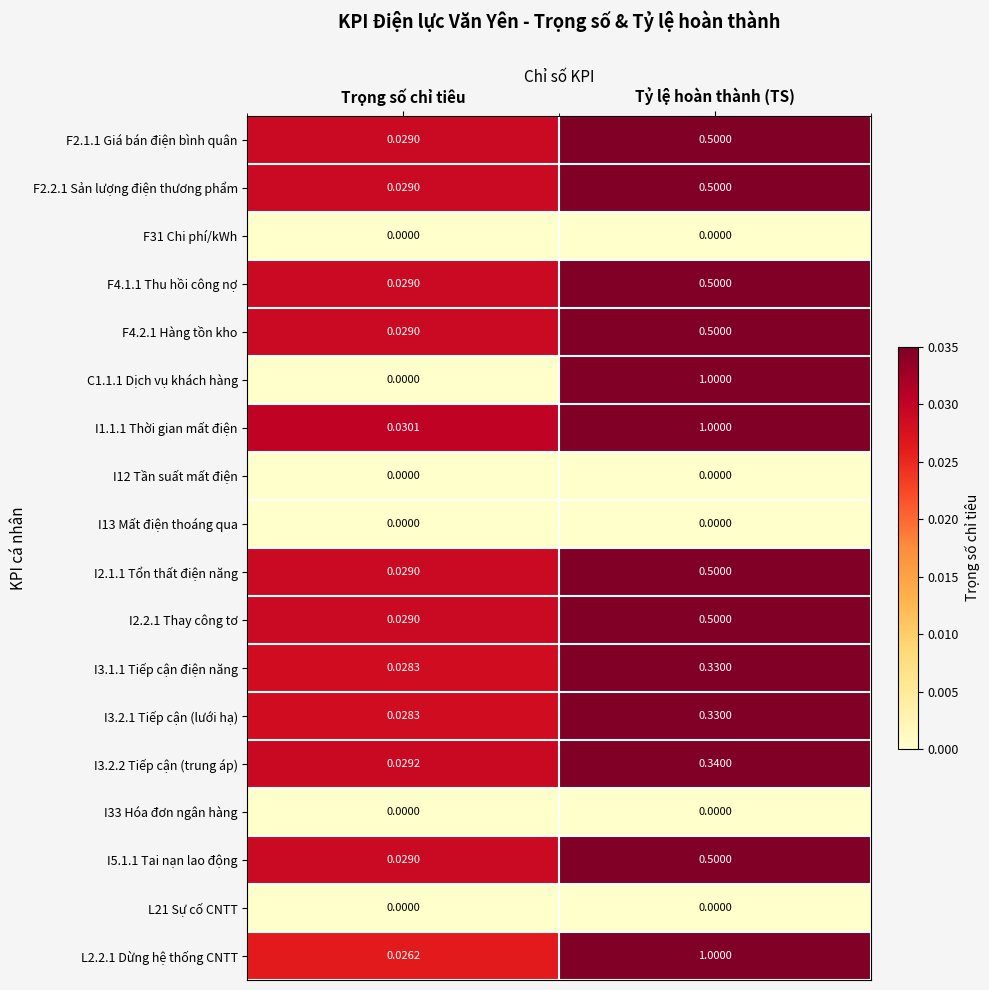

The I3.2.1 Tiếp cận (lưới hạ) series shows 0.3 at Tỷ lệ hoàn thành (TS). True or false?

True